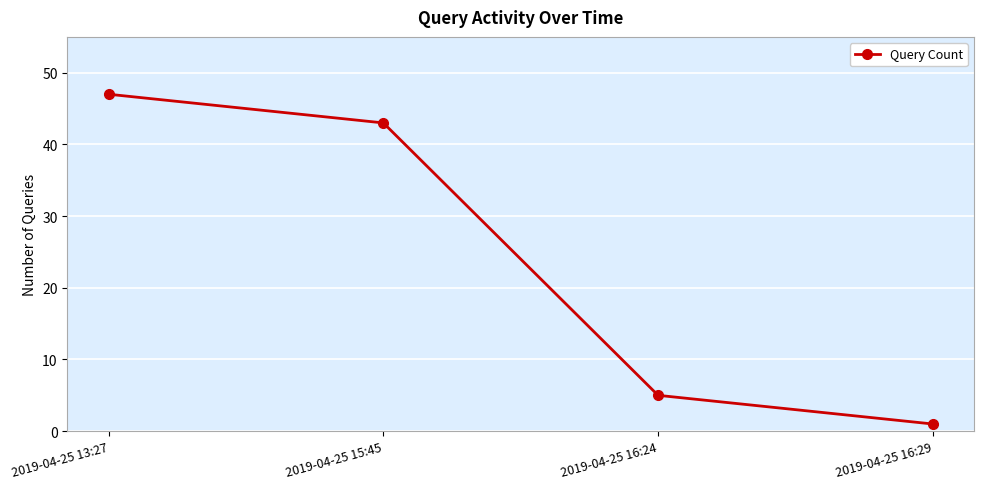

Is it true that the value at 2019-04-25 13:27 is 47?

True